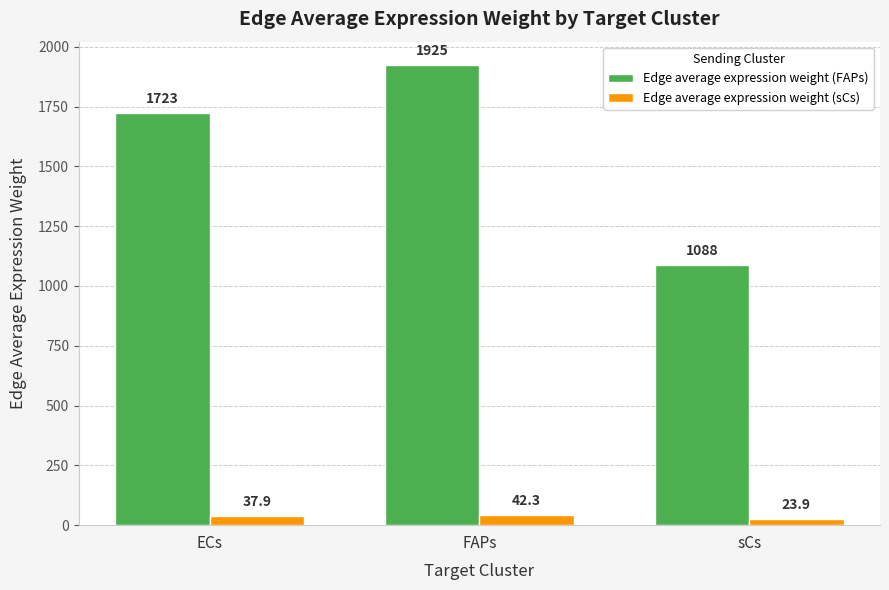

How many data points does each series have?

3